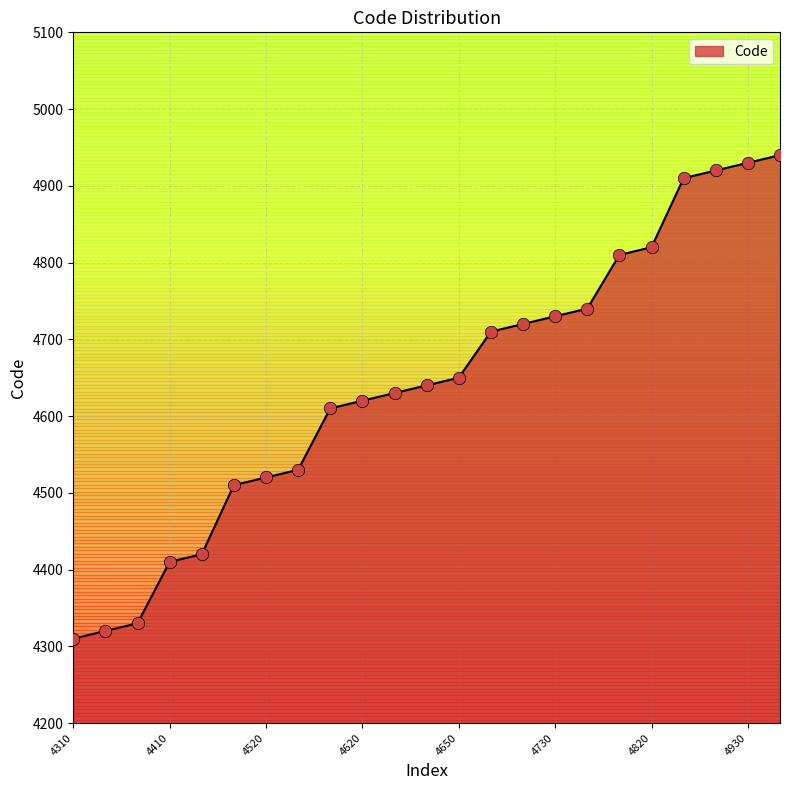

What is the smallest value displayed?

4310